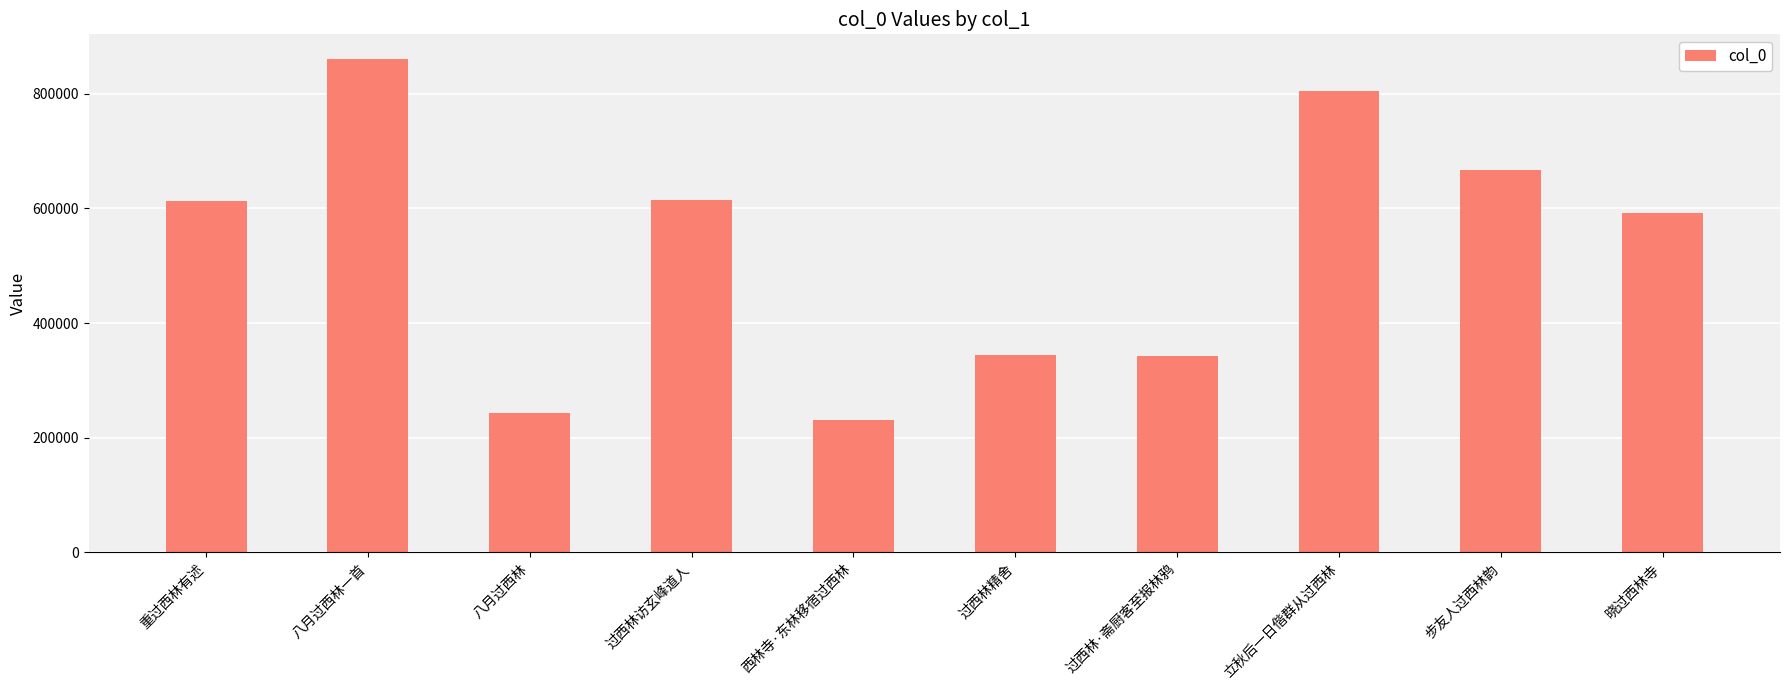

True or false: the data shows 614588 at 过西林访玄峰道人.

True